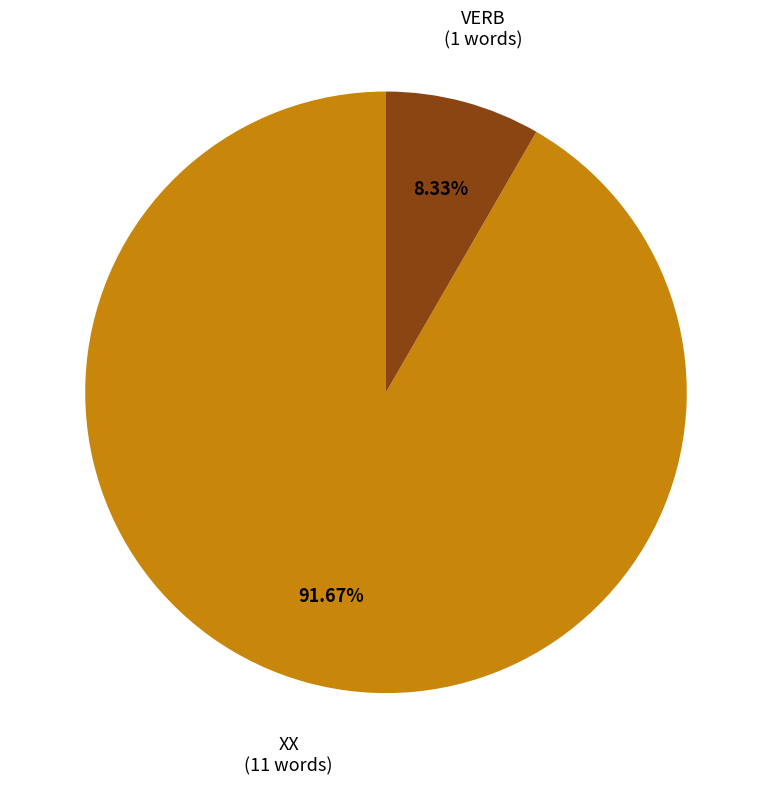

To the nearest percent, what is the average slice percentage?

50%